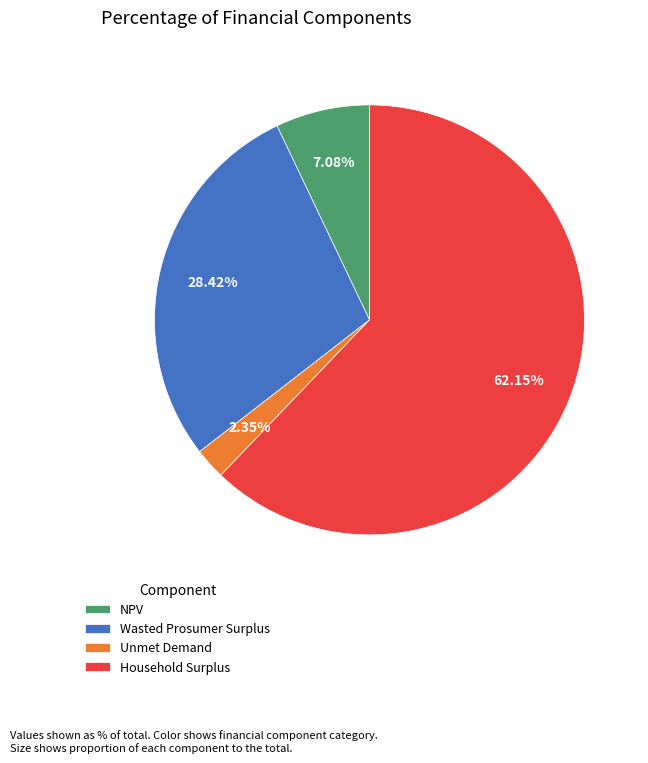

What percentage is the Household Surplus slice, to the nearest percent?

62%